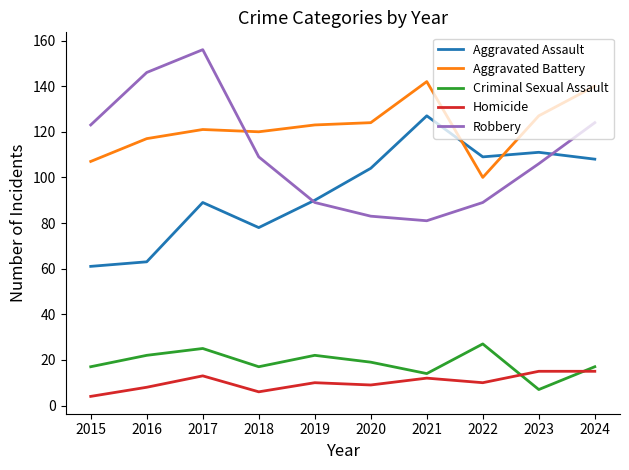

Is it true that Homicide equals 3 at 2022?

False